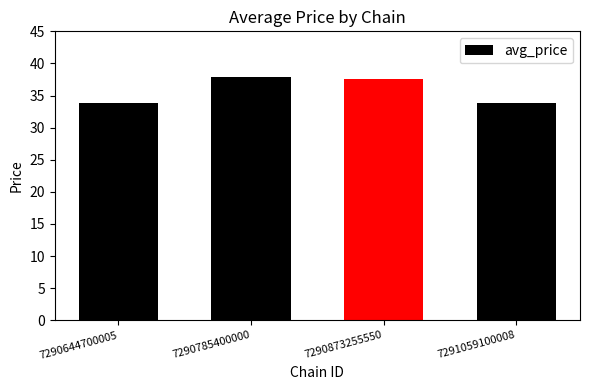

Is it true that the value at 7291059100008 is 13.9?

False